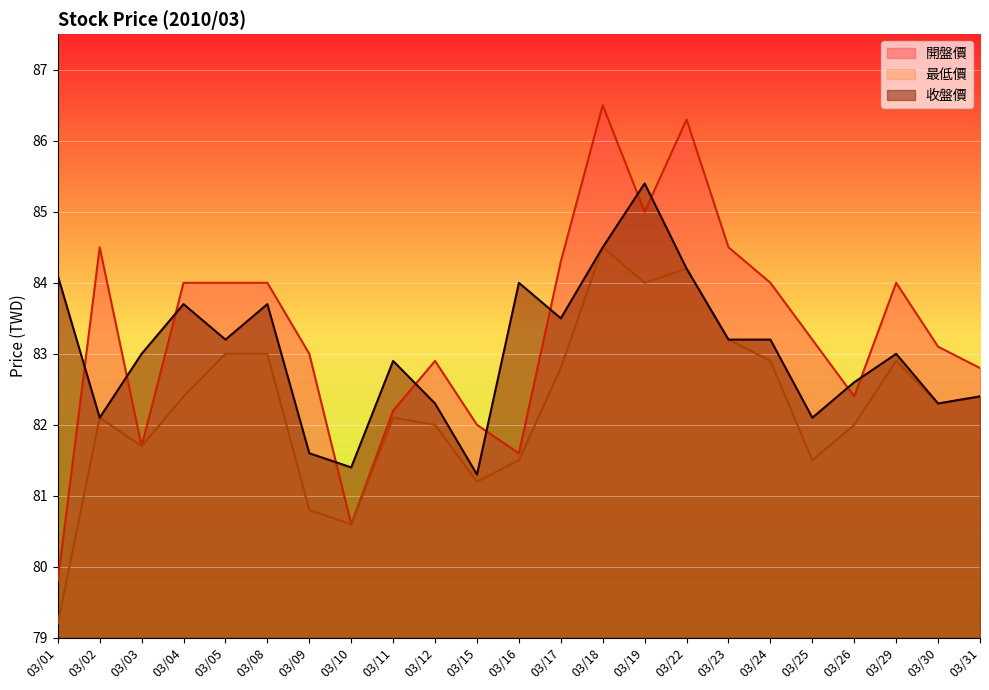

Reading left to right, extract all data points from this chart.

開盤價: 03/01=79.8	03/02=84.5	03/03=81.7	03/04=84.0	03/05=84.0	03/08=84.0	03/09=83.0	03/10=80.6	03/11=82.2	03/12=82.9	03/15=82.0	03/16=81.6	03/17=84.3	03/18=86.5	03/19=85.0	03/22=86.3	03/23=84.5	03/24=84.0	03/25=83.2	03/26=82.4	03/29=84.0	03/30=83.1	03/31=82.8
最低價: 03/01=79.2	03/02=82.1	03/03=81.7	03/04=82.4	03/05=83.0	03/08=83.0	03/09=80.8	03/10=80.6	03/11=82.1	03/12=82.0	03/15=81.2	03/16=81.5	03/17=82.8	03/18=84.5	03/19=84.0	03/22=84.2	03/23=83.2	03/24=82.9	03/25=81.5	03/26=82.0	03/29=82.9	03/30=82.3	03/31=82.4
收盤價: 03/01=84.1	03/02=82.1	03/03=83.0	03/04=83.7	03/05=83.2	03/08=83.7	03/09=81.6	03/10=81.4	03/11=82.9	03/12=82.3	03/15=81.3	03/16=84.0	03/17=83.5	03/18=84.5	03/19=85.4	03/22=84.2	03/23=83.2	03/24=83.2	03/25=82.1	03/26=82.6	03/29=83.0	03/30=82.3	03/31=82.4